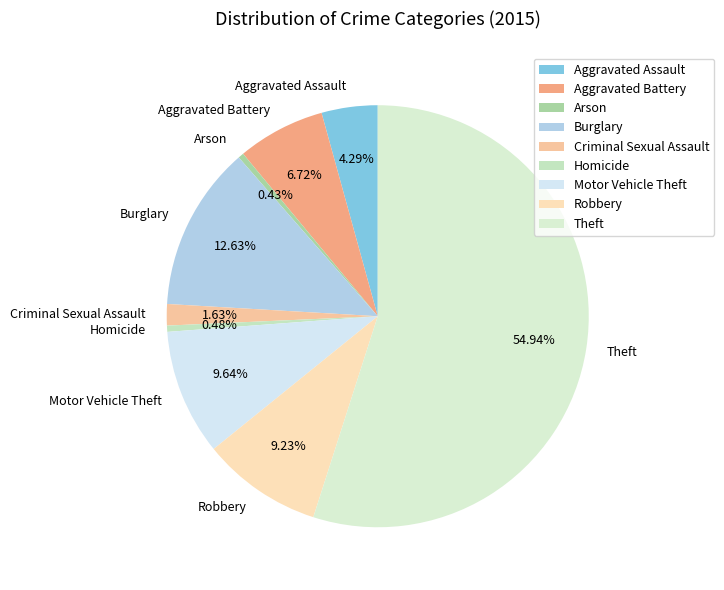

Do Motor Vehicle Theft and Aggravated Battery together represent more than half of the pie?

No